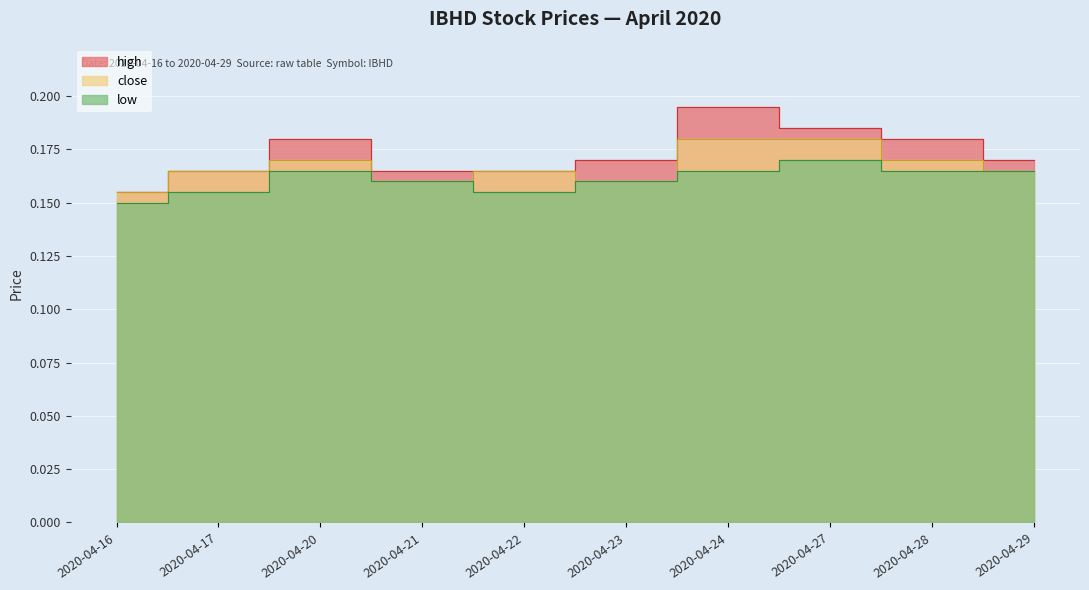

What is the smallest value displayed?

0.1